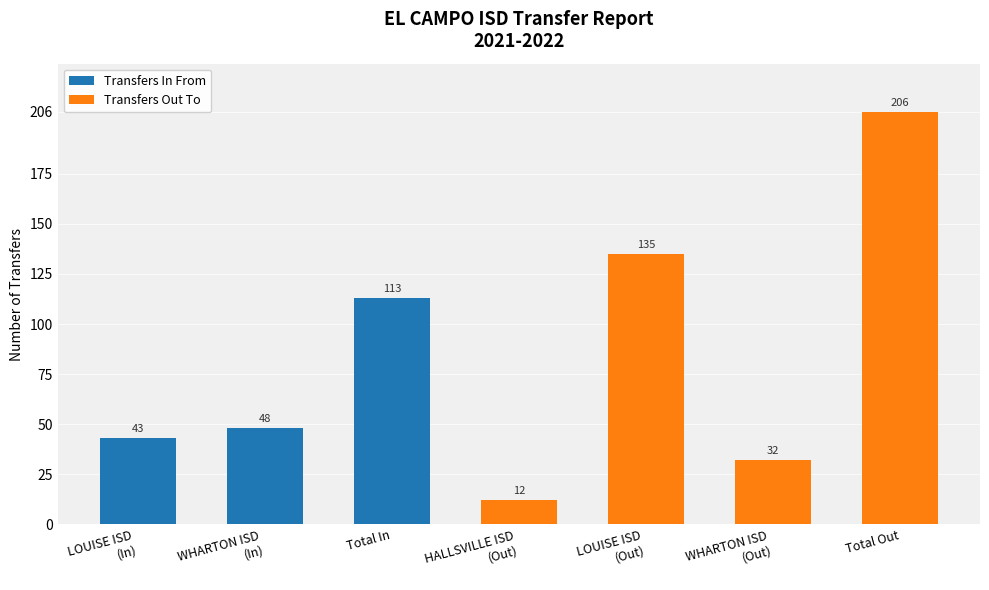

At Total Out, list the series in order from smallest to largest.

Transfers In From, Transfers Out To